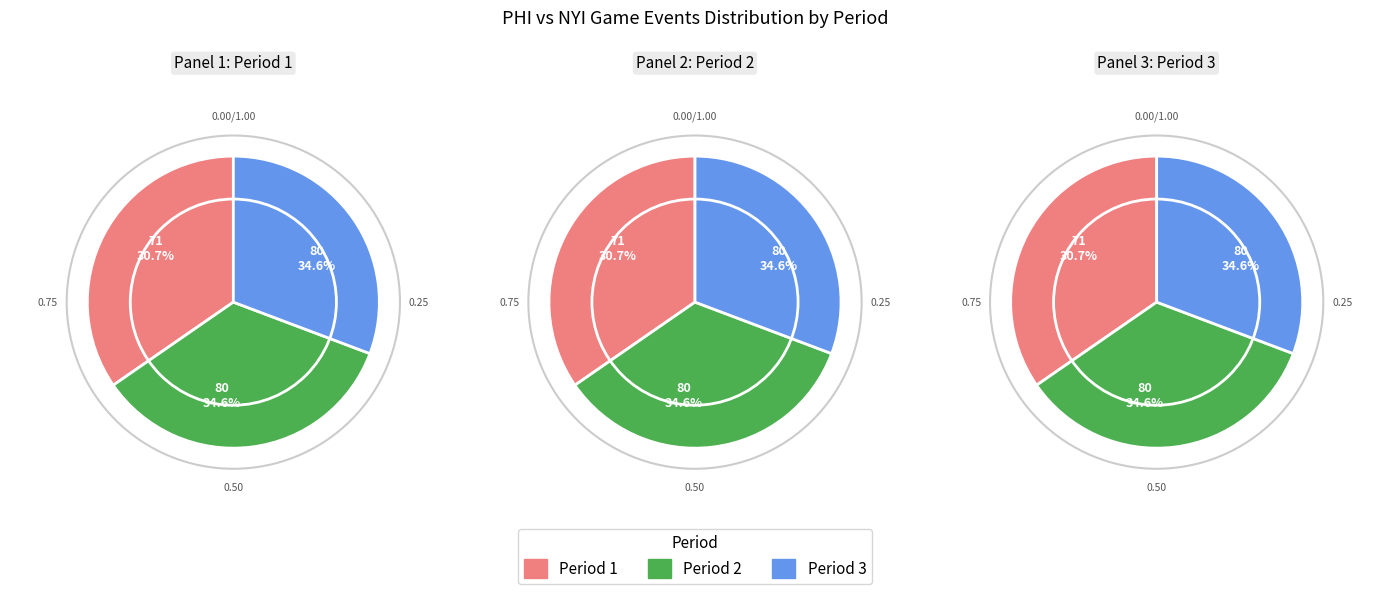

The Period 1 slice represents 24% of the pie. True or false?

False